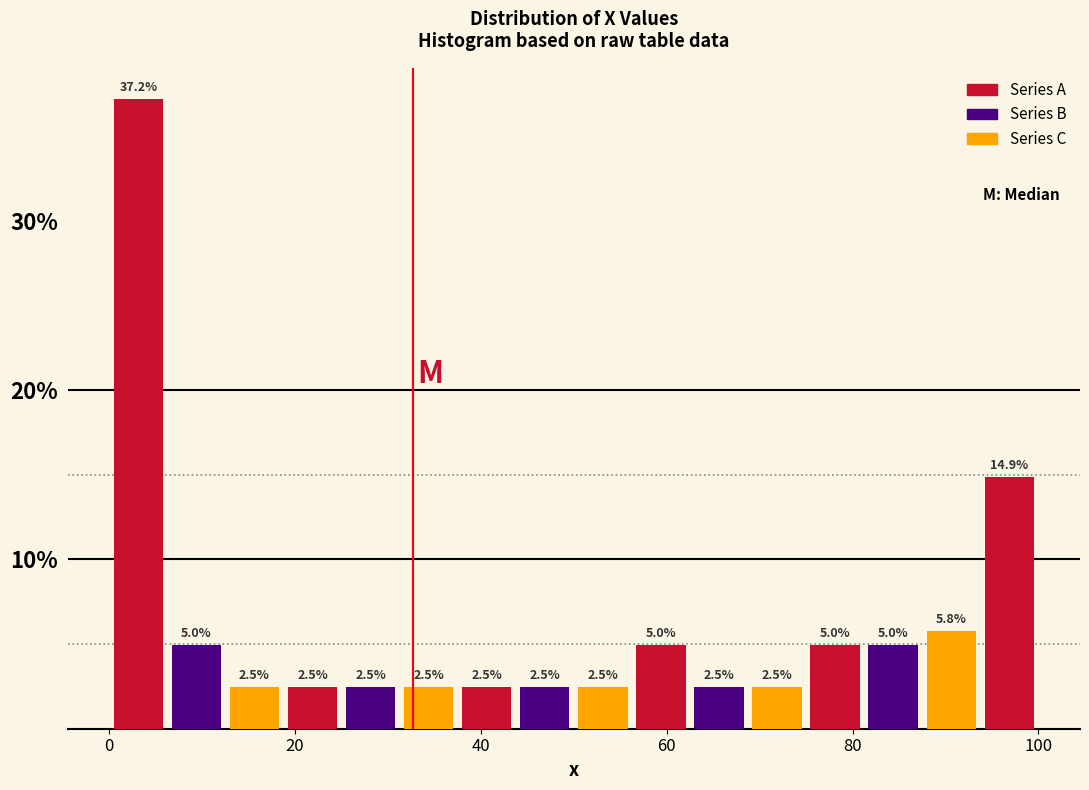

Around what value on the x-axis is the tallest bar? Give the approximate position of its centre, as read against the axis.

4